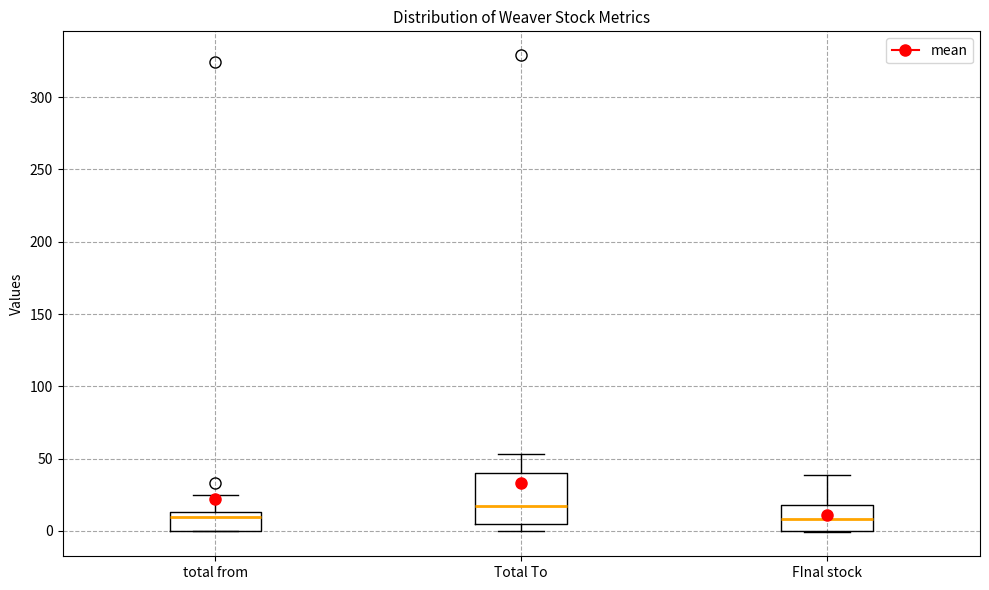

Where is the lower edge of the box for Total To on the y-axis? The values are not printed on the chart, so give them approximately, as read against the axis.

5